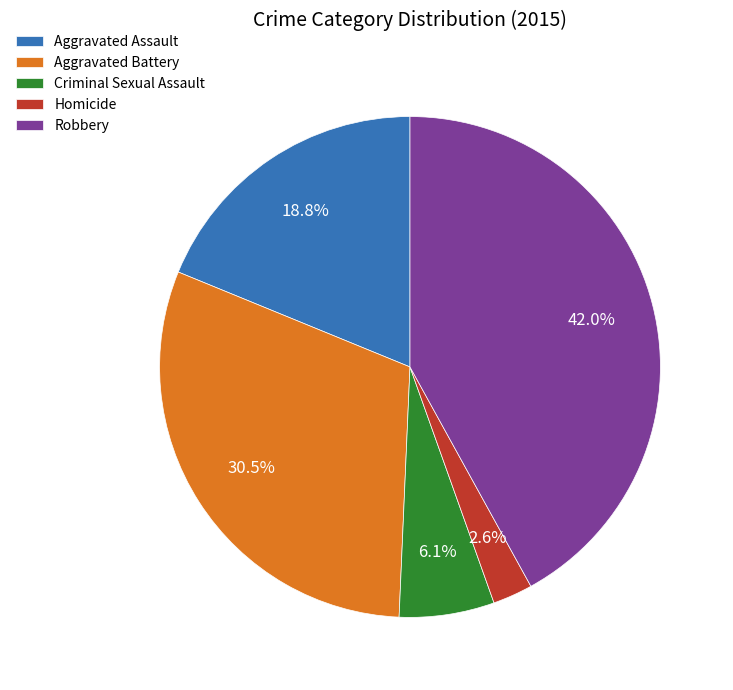

What is the ratio of the value at Homicide to the value at Robbery?

0.1